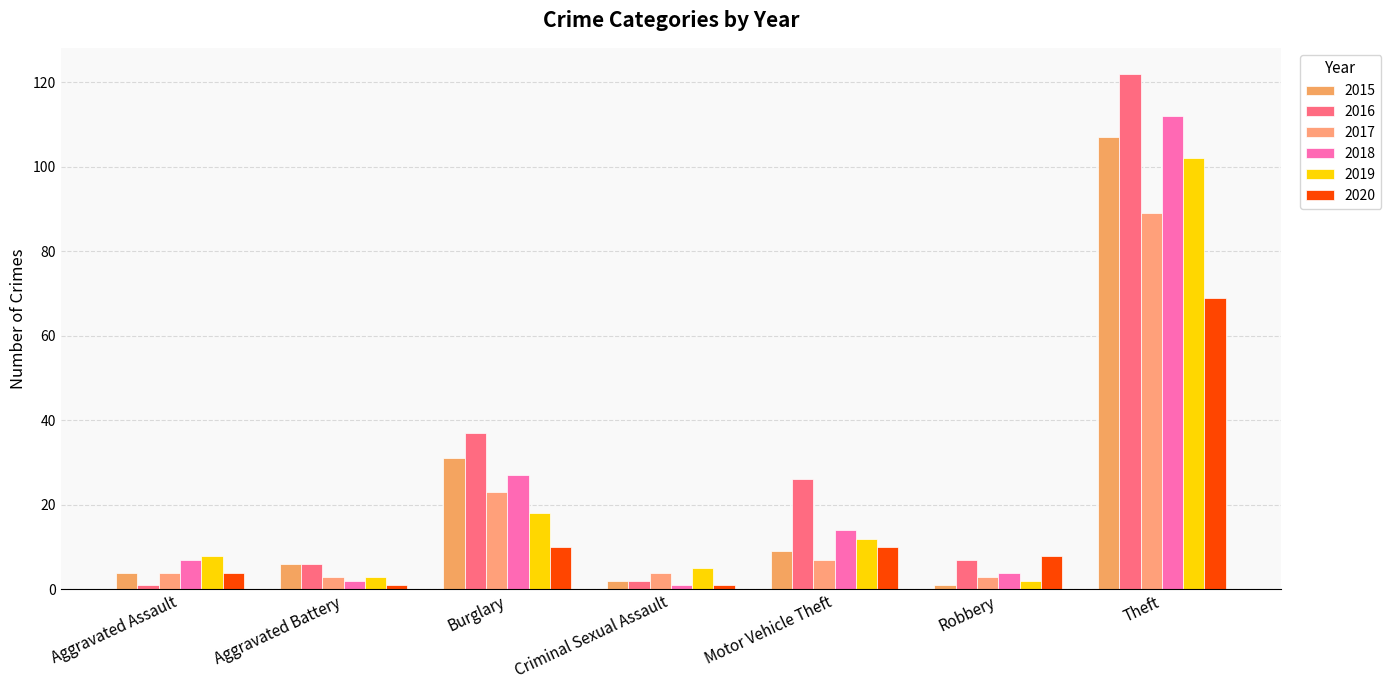

What position from the right is Burglary?

5